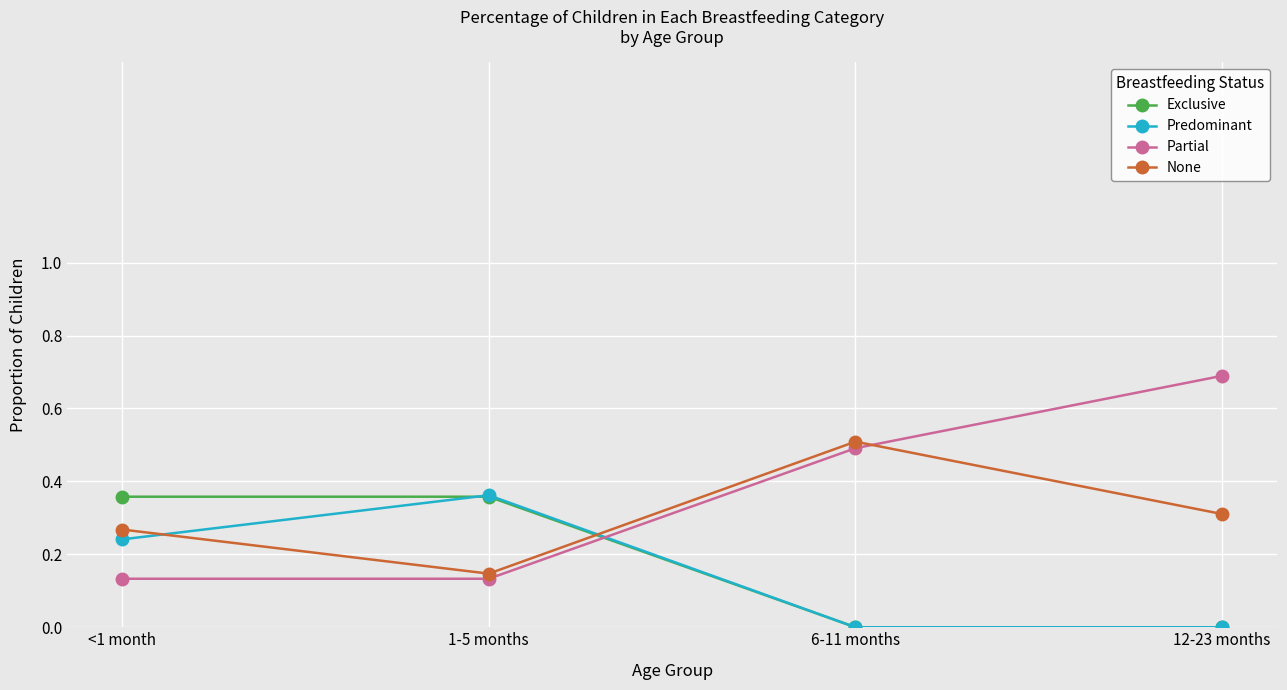

True or false: Exclusive has more than 1 points higher than both neighbors.

False